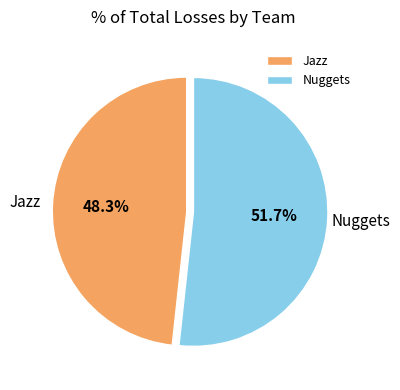

To the nearest percent, what is the difference between the largest and smallest slice percentages?

3%